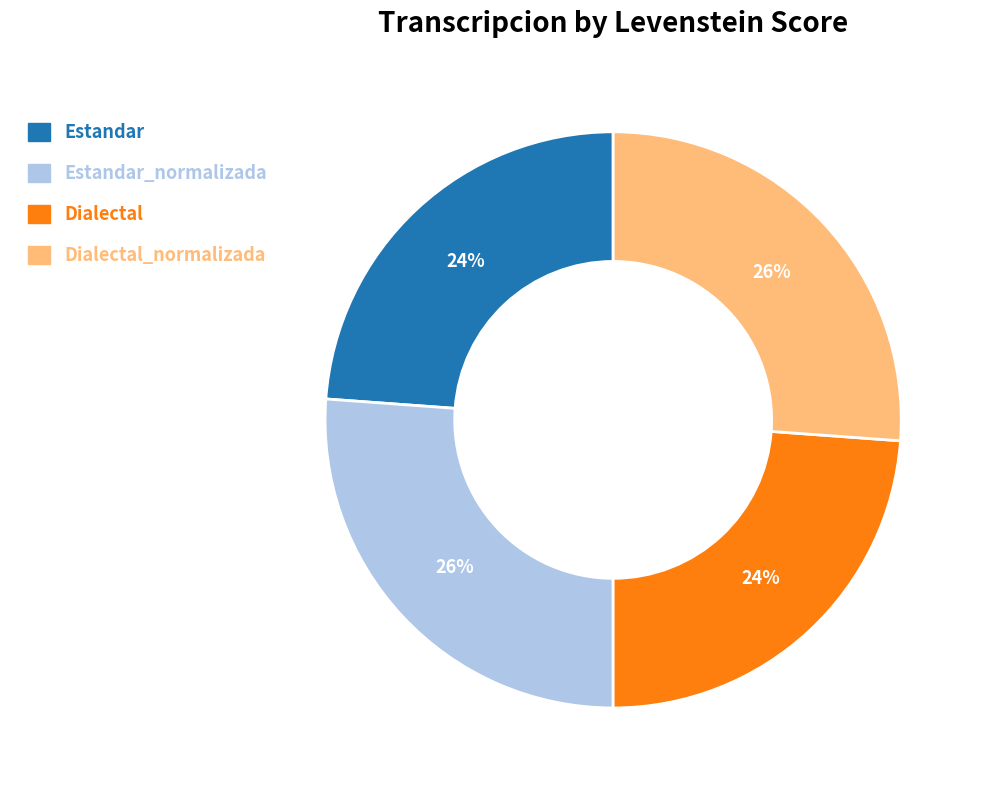

To the nearest percent, what is the average slice percentage?

25%